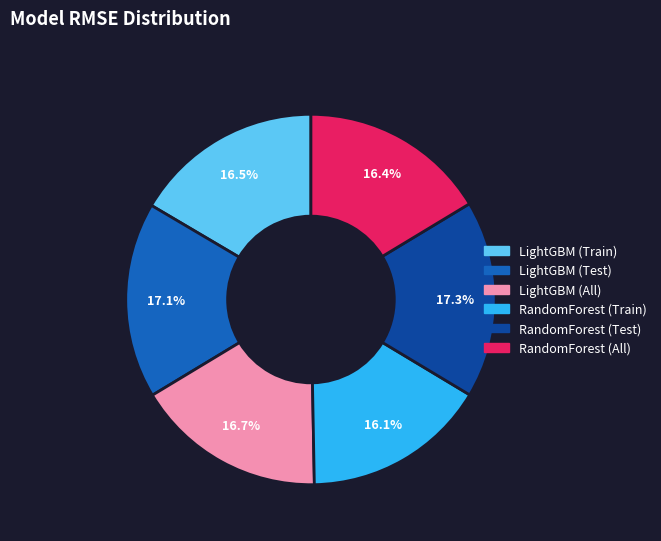

Between RandomForest (All) and RandomForest (Test), which is larger?

RandomForest (Test)